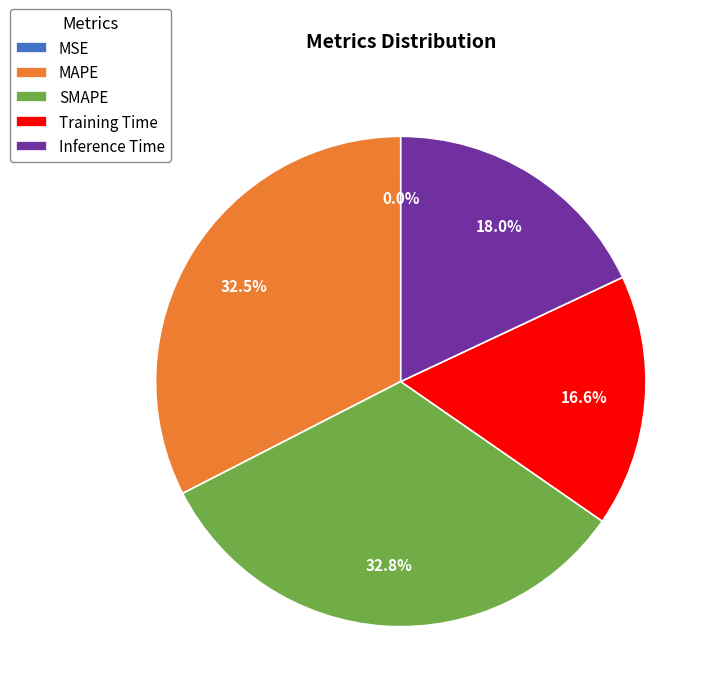

Combined, what portion of the pie is SMAPE and Training Time?

49.4%